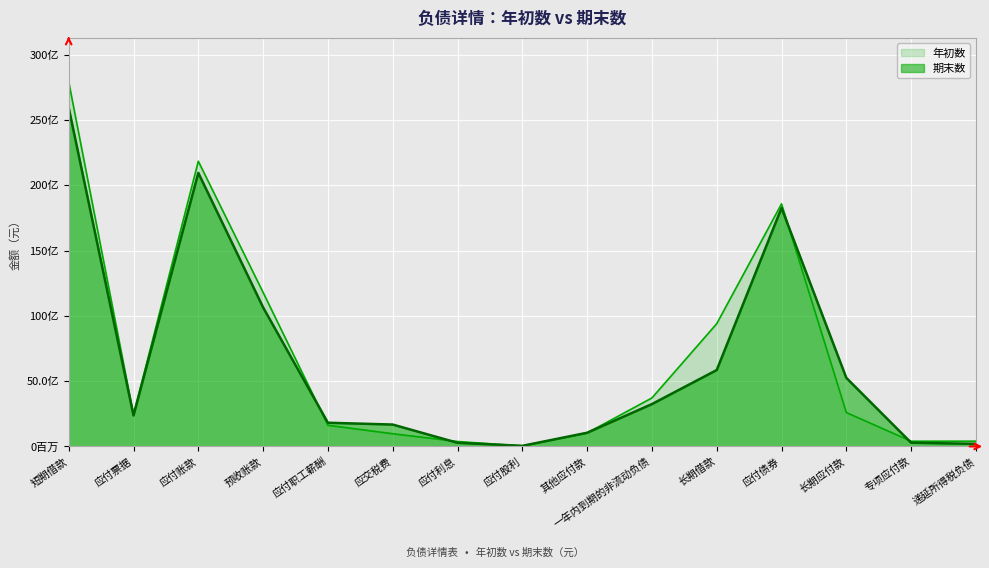

Rank the series by their average value, from highest to lowest.

年初数, 期末数